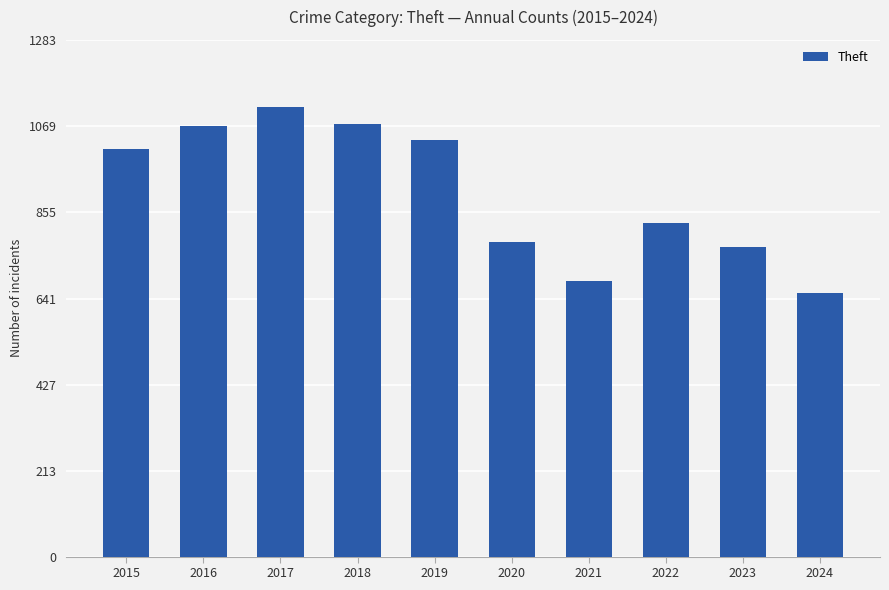

What is the sum of all values?

9025